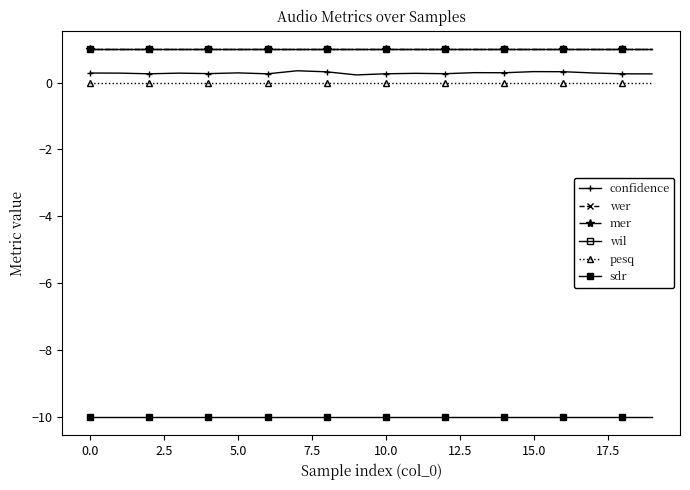

Is this an area chart (filled region under the line)?

No